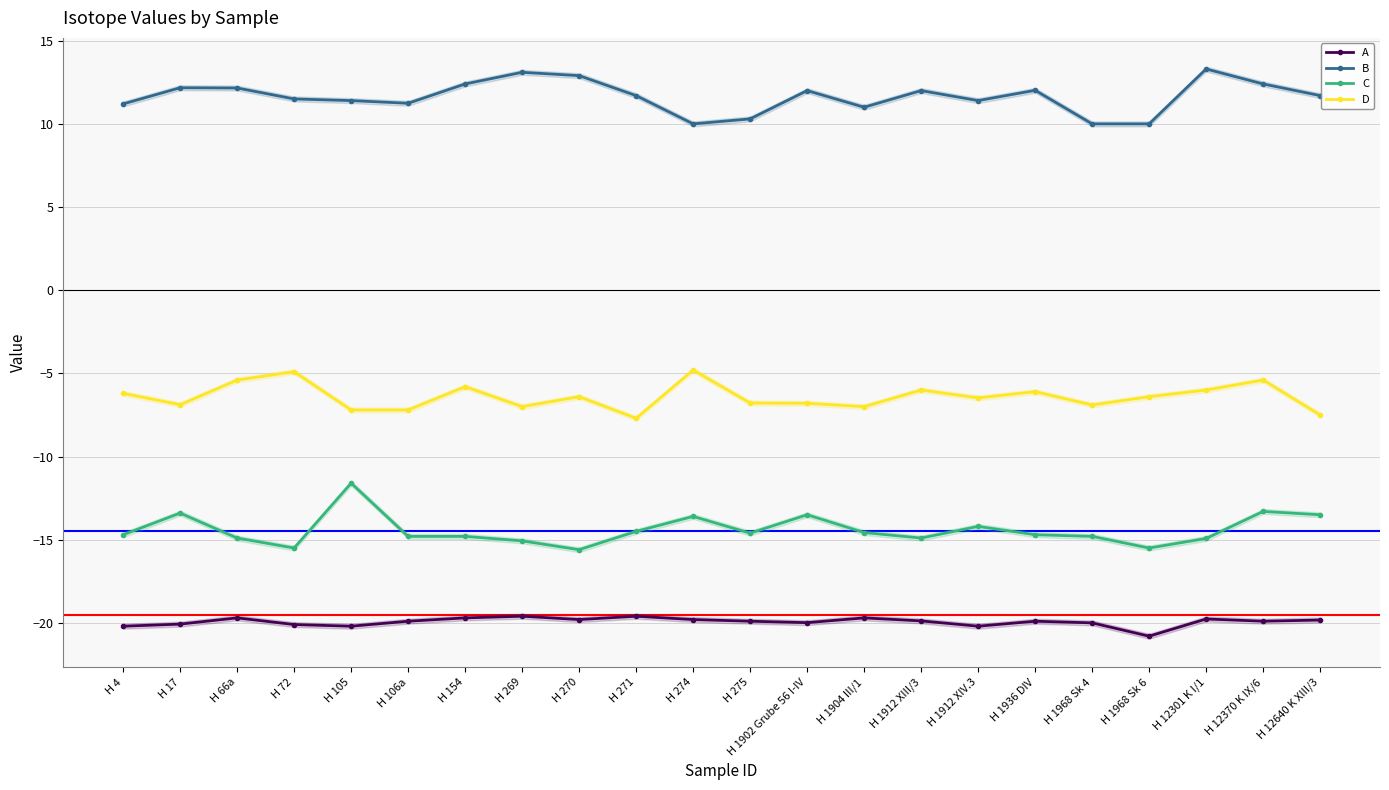

True or false: A and B cross at least once.

False